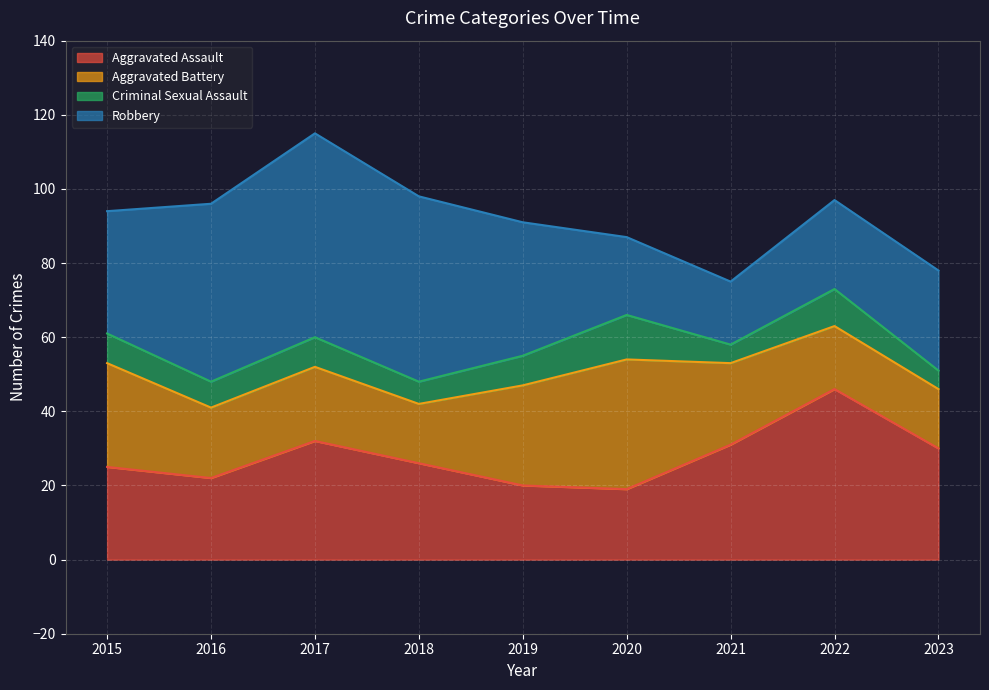

At how many categories does at least one series exceed 19?

9